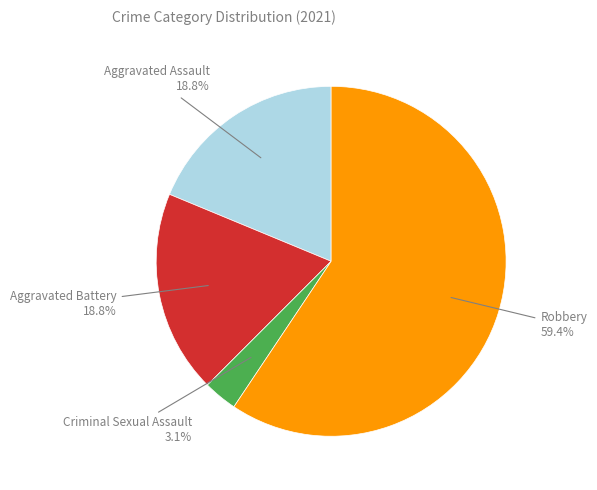

How many segments does this pie chart have?

4